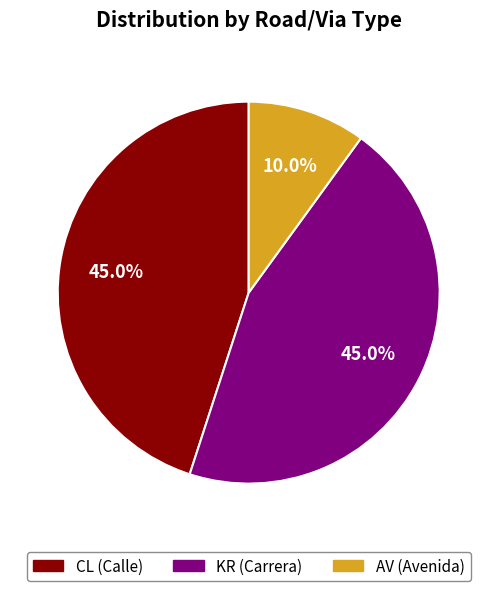

Does any single category account for the majority?

No